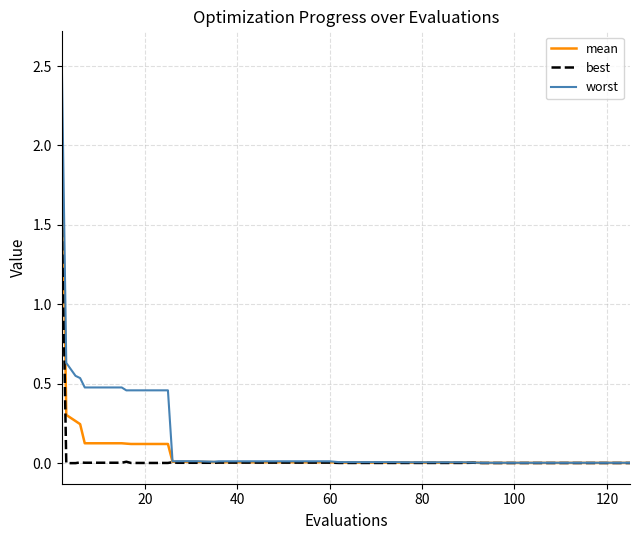

Rank the series by their maximum value, from highest to lowest.

worst, mean, best